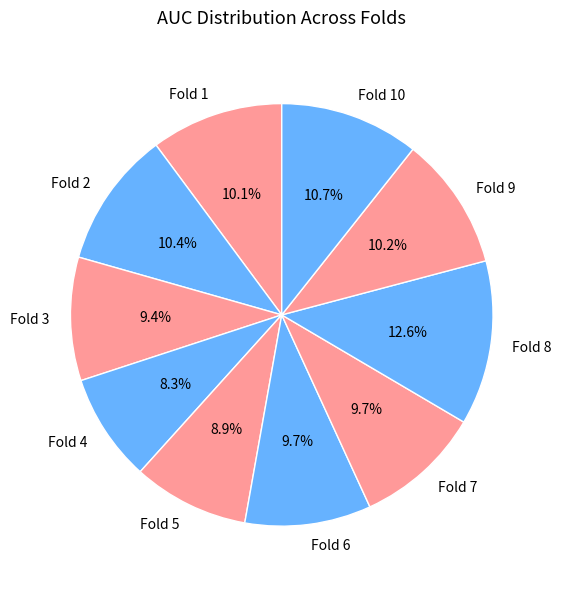

Between Fold 4 and Fold 5, which is larger?

Fold 5